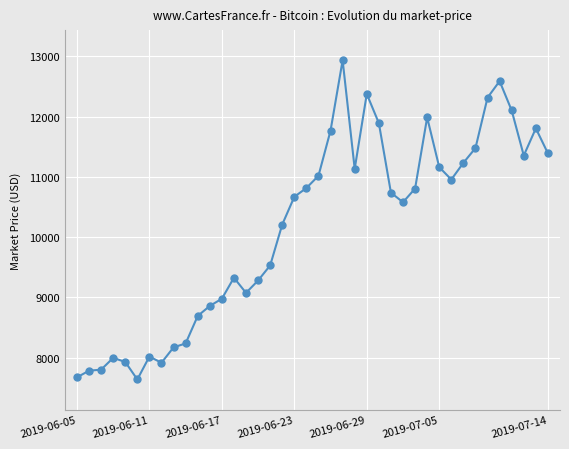

What is the smallest value displayed?

7640.6